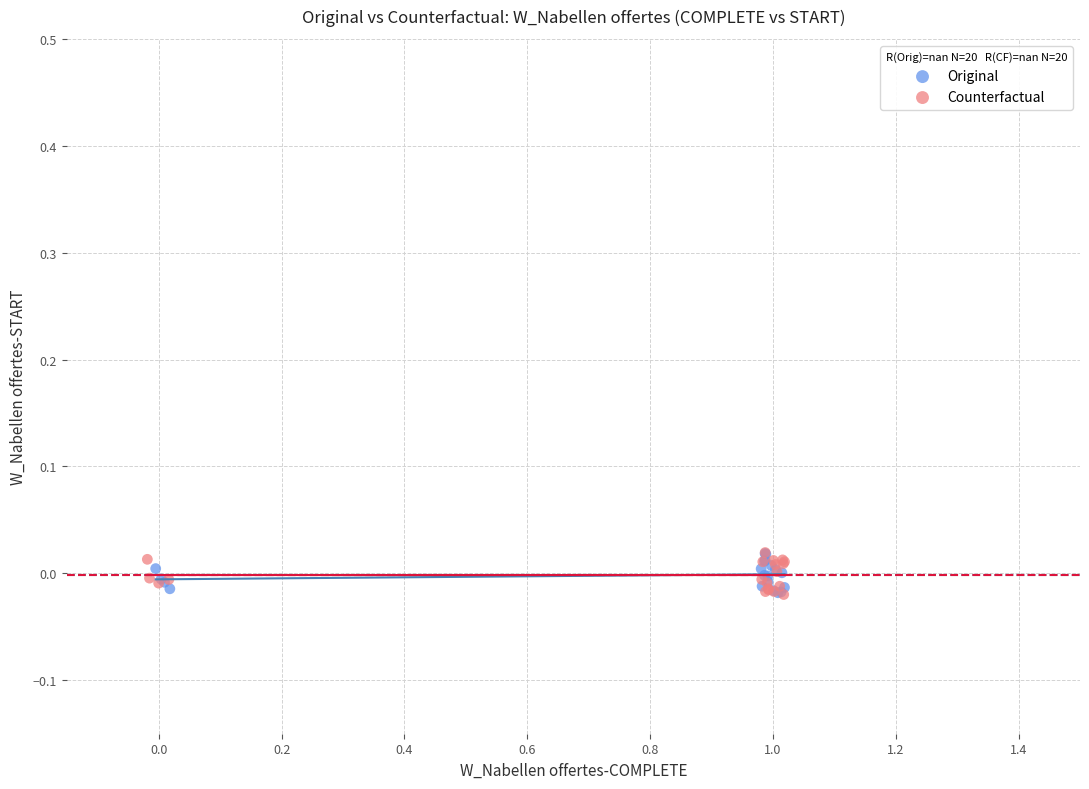

What are all the series names shown in the legend?

Original, Counterfactual